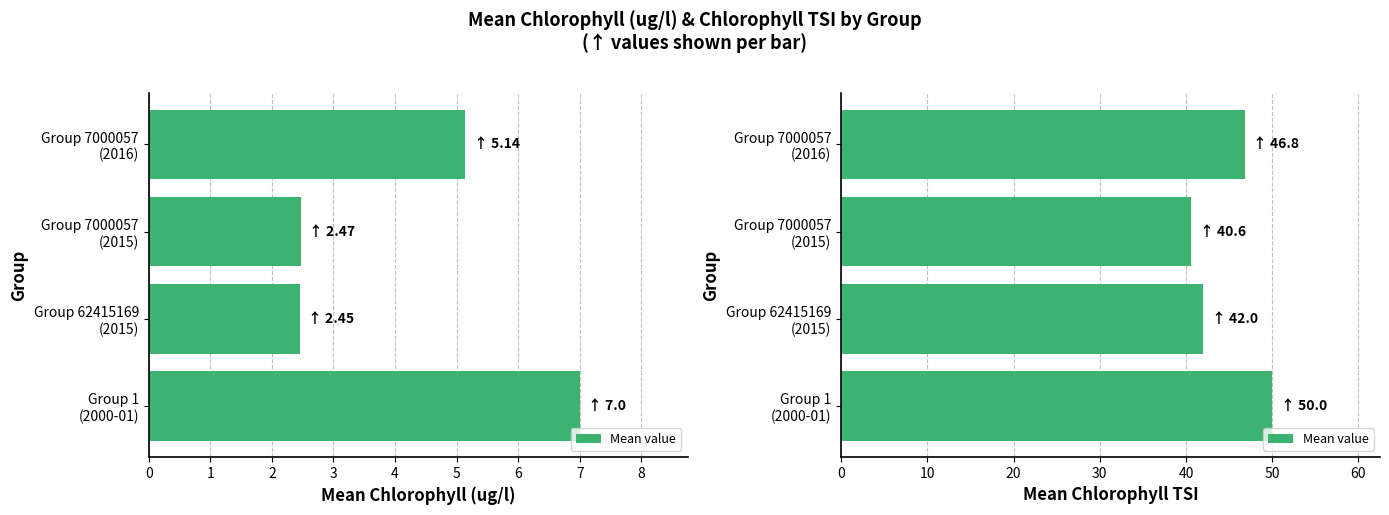

What is the sum of all values?

179.4